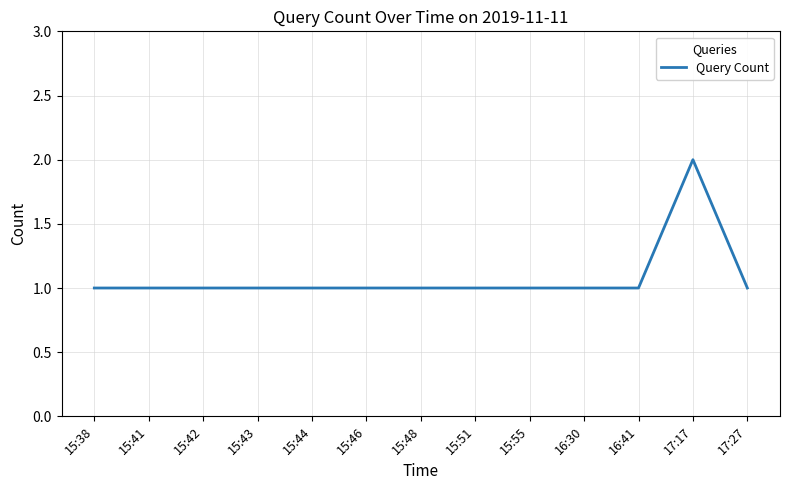

How many lines are shown in the chart?

1